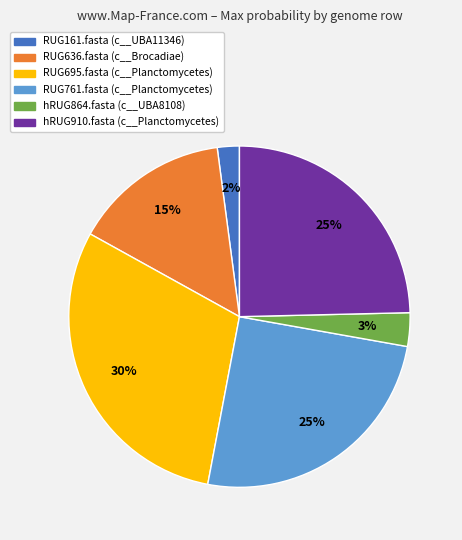

Combined, do RUG161.fasta and RUG761.fasta account for over 50%?

No